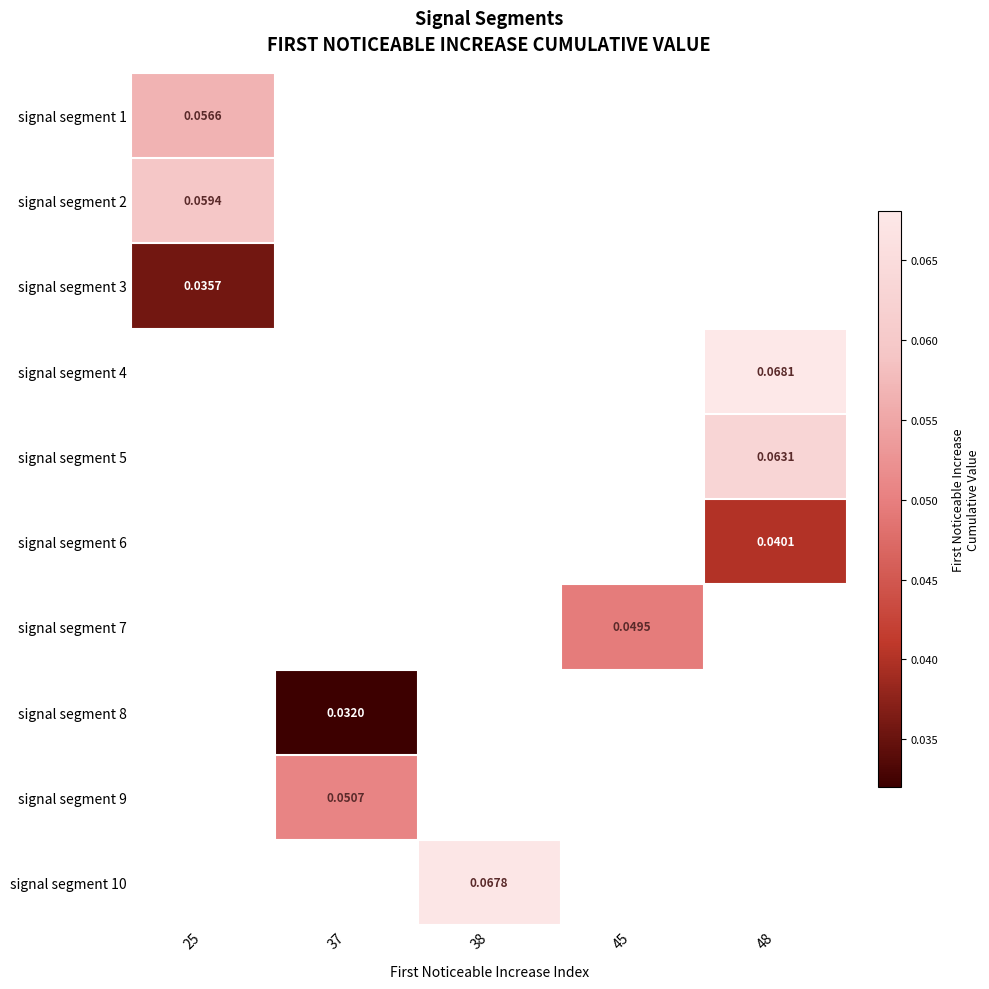

How many positive values does the signal segment 3 series have?

1